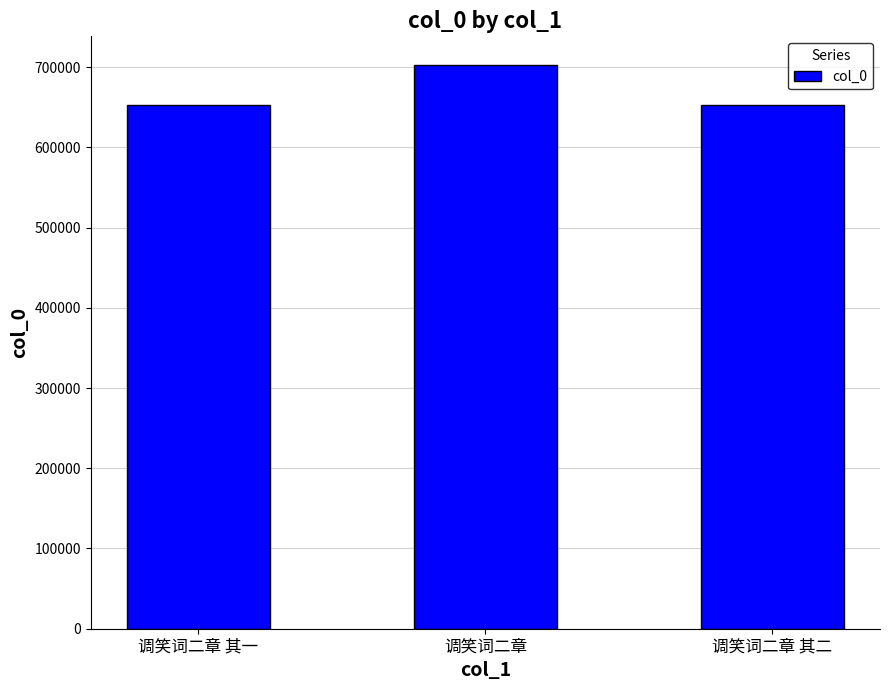

Which label corresponds to the largest value in the chart?

调笑词二章